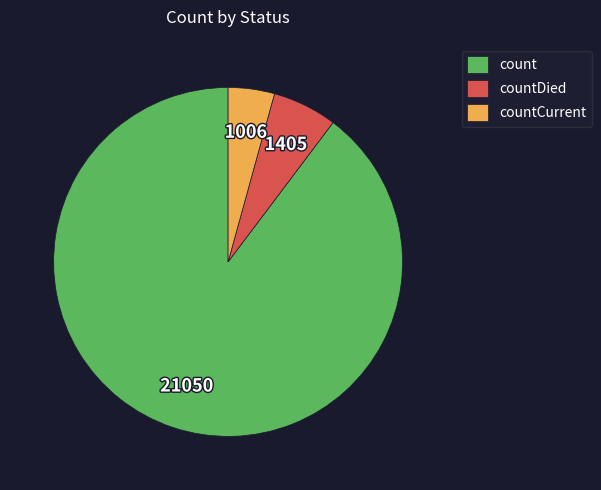

Is there any slice that represents more than half of the pie?

Yes